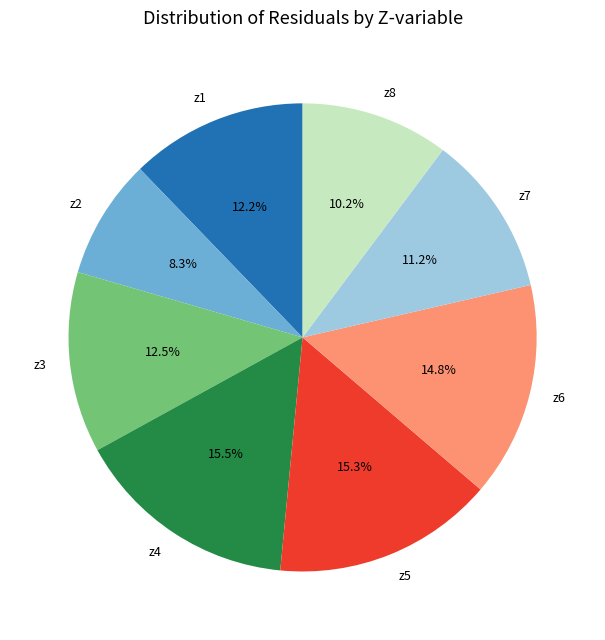

To the nearest percent, what is the combined percentage of z3 and z8?

23%